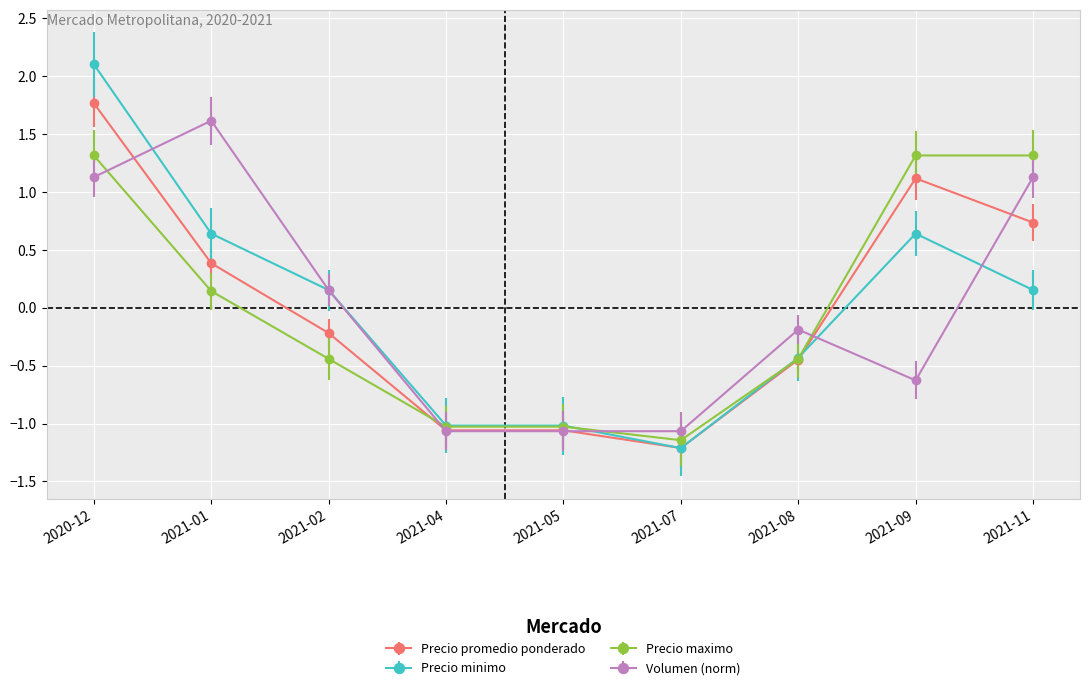

At which label does Precio minimo first exceed 0?

2020-12